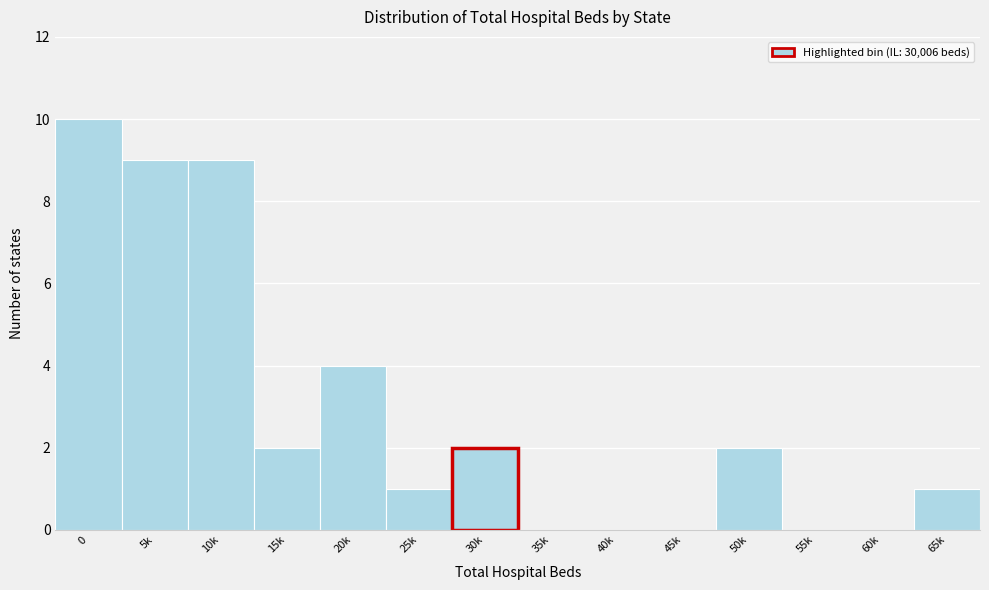

Reading left to right, what are all the values shown in this chart?

0=10	5k=9	10k=9	15k=2	20k=4	25k=1	30k=2	35k=0	40k=0	45k=0	50k=2	55k=0	60k=0	65k=1